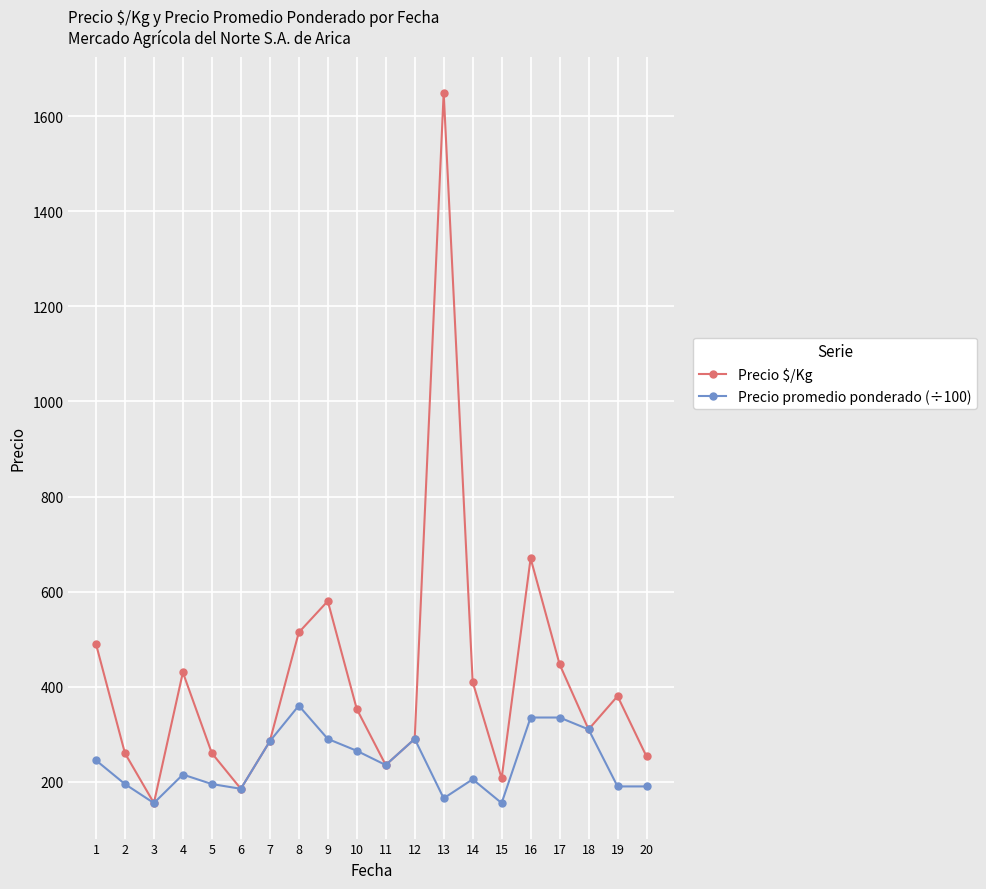

Rank the series at 10 from highest to lowest value.

Precio $/Kg, Precio promedio ponderado (÷100)